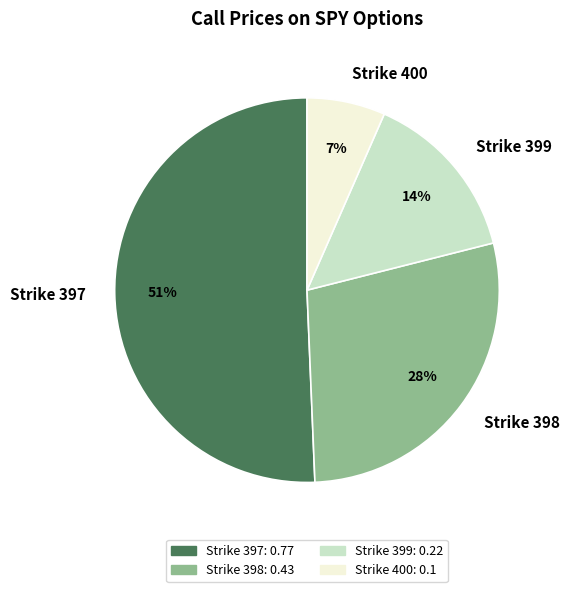

Rank the categories by value from highest to lowest.

Strike 397, Strike 398, Strike 399, Strike 400